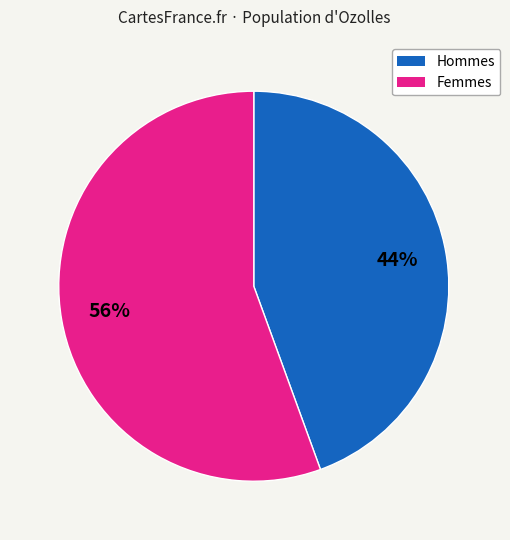

Does any single category account for the majority?

Yes